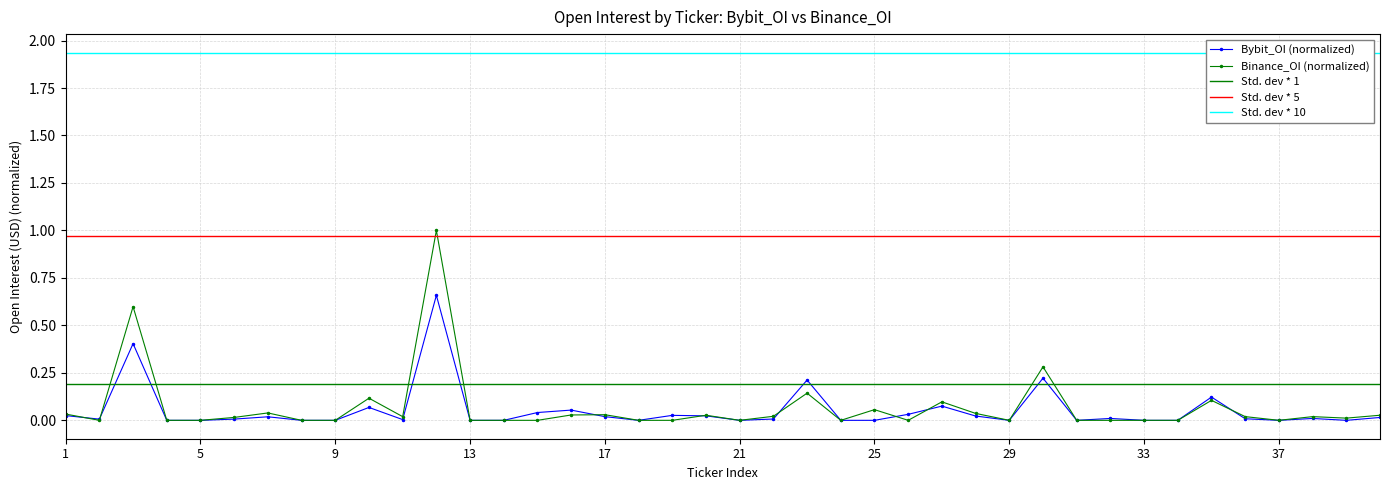

The value of Binance_OI at AGI is -0.7. True or false?

False